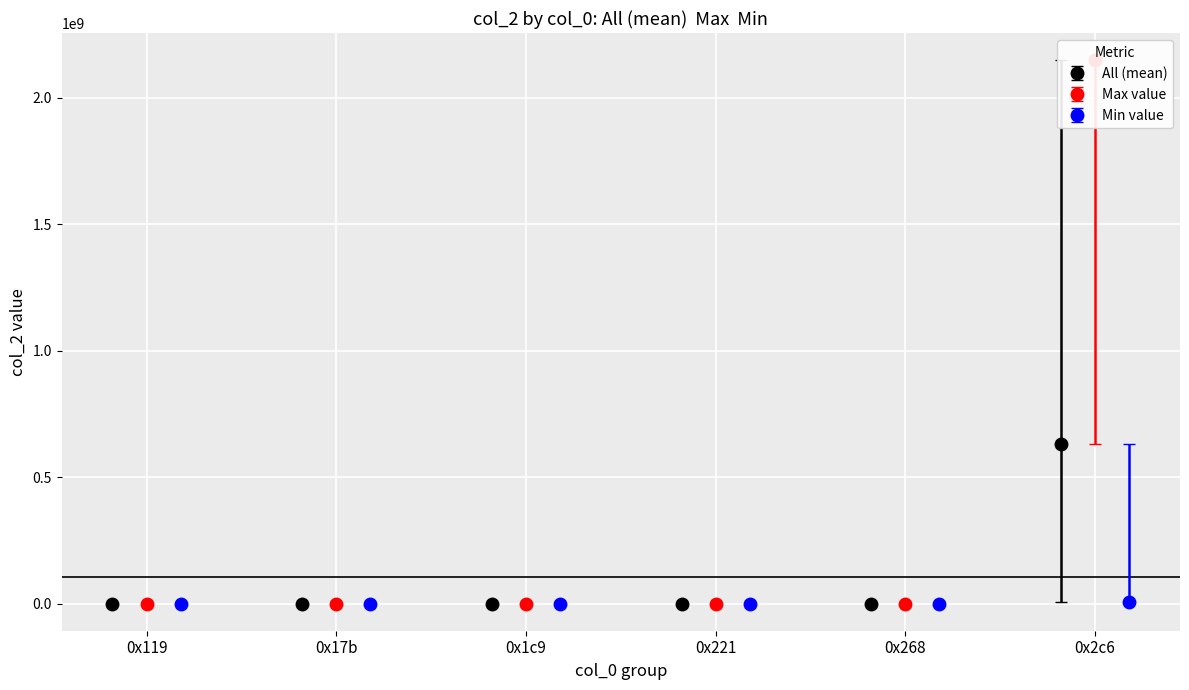

Which label corresponds to the largest value in the chart?

0x2c6